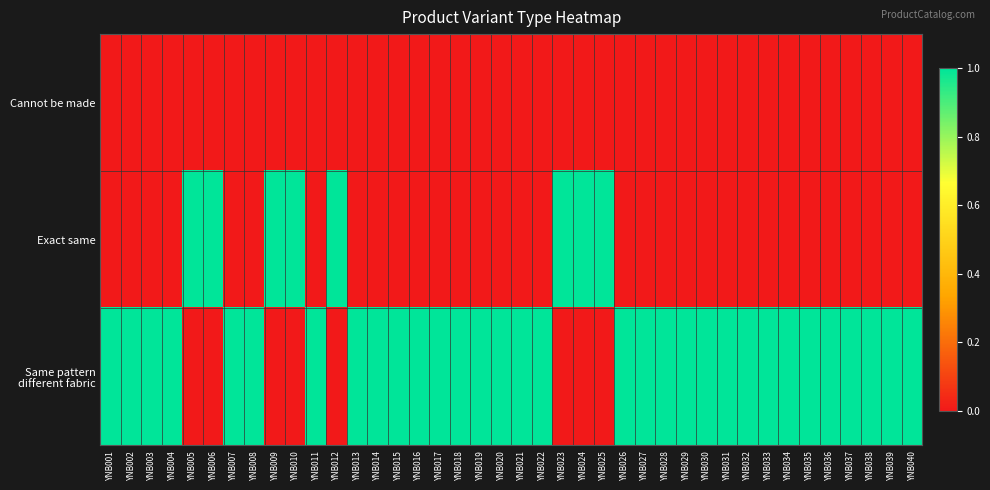

Between YNB005 and YNB015, which series saw the biggest shift?

Exact same